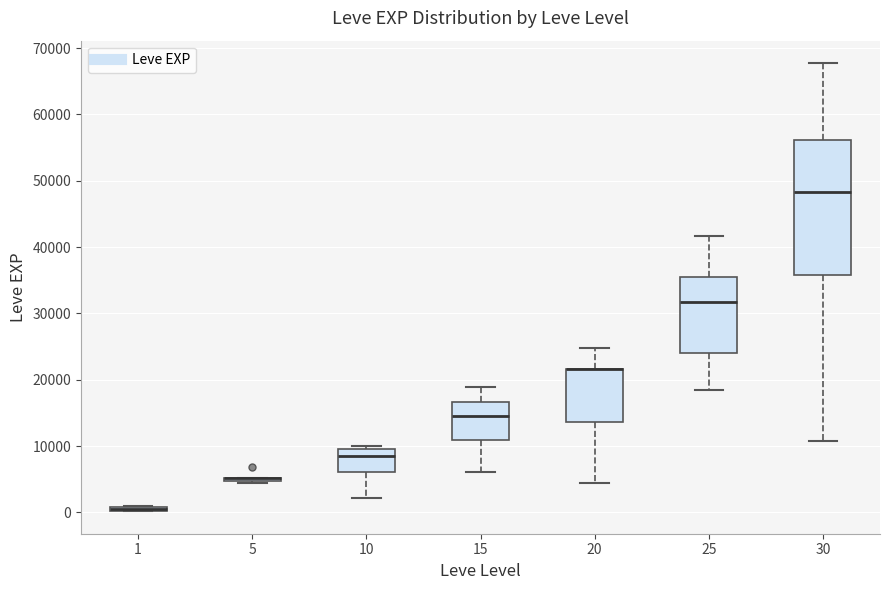

Comparing the boxes themselves (not the whiskers), which one is the tallest?

30